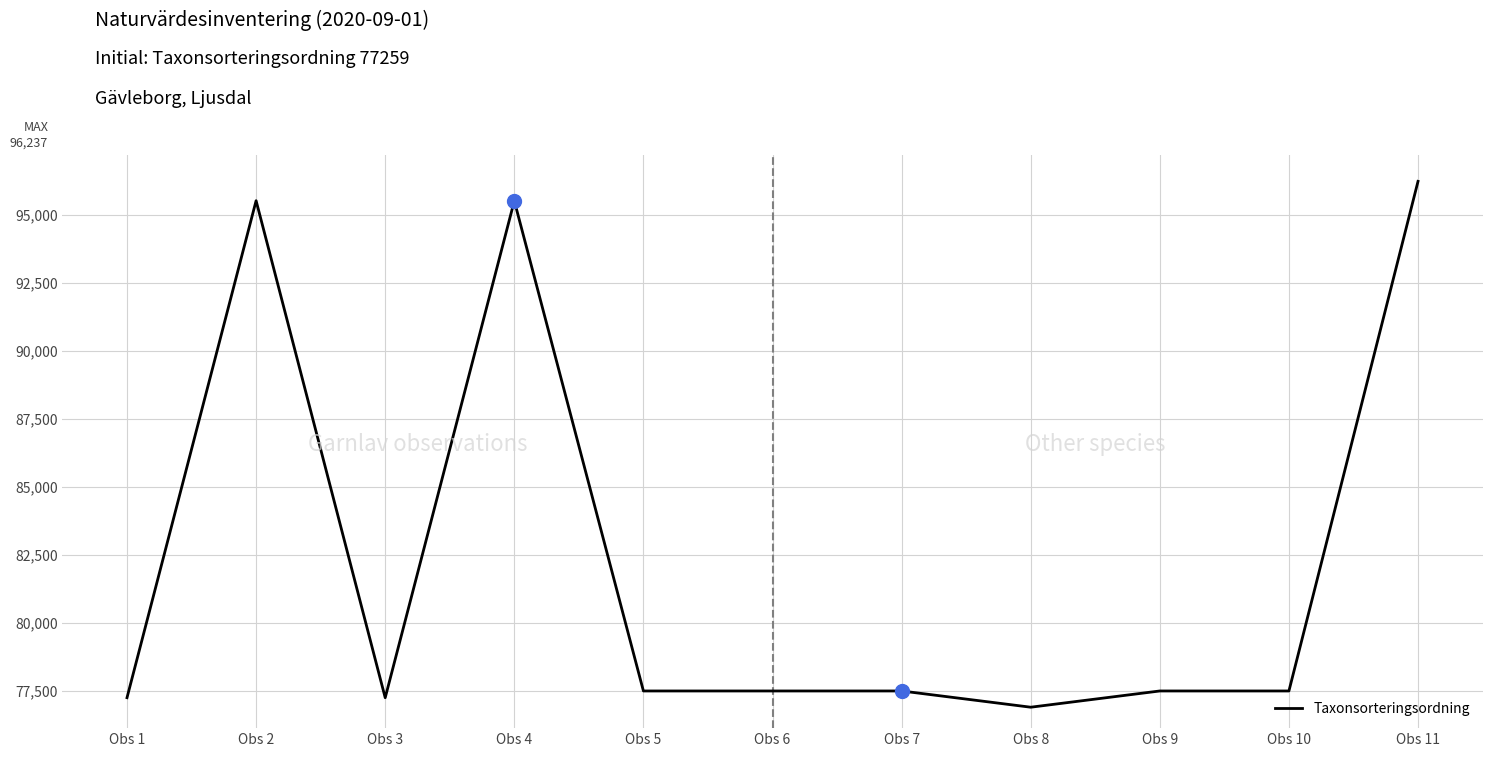

At which category does the chart reach its peak across all series?

Obs 11